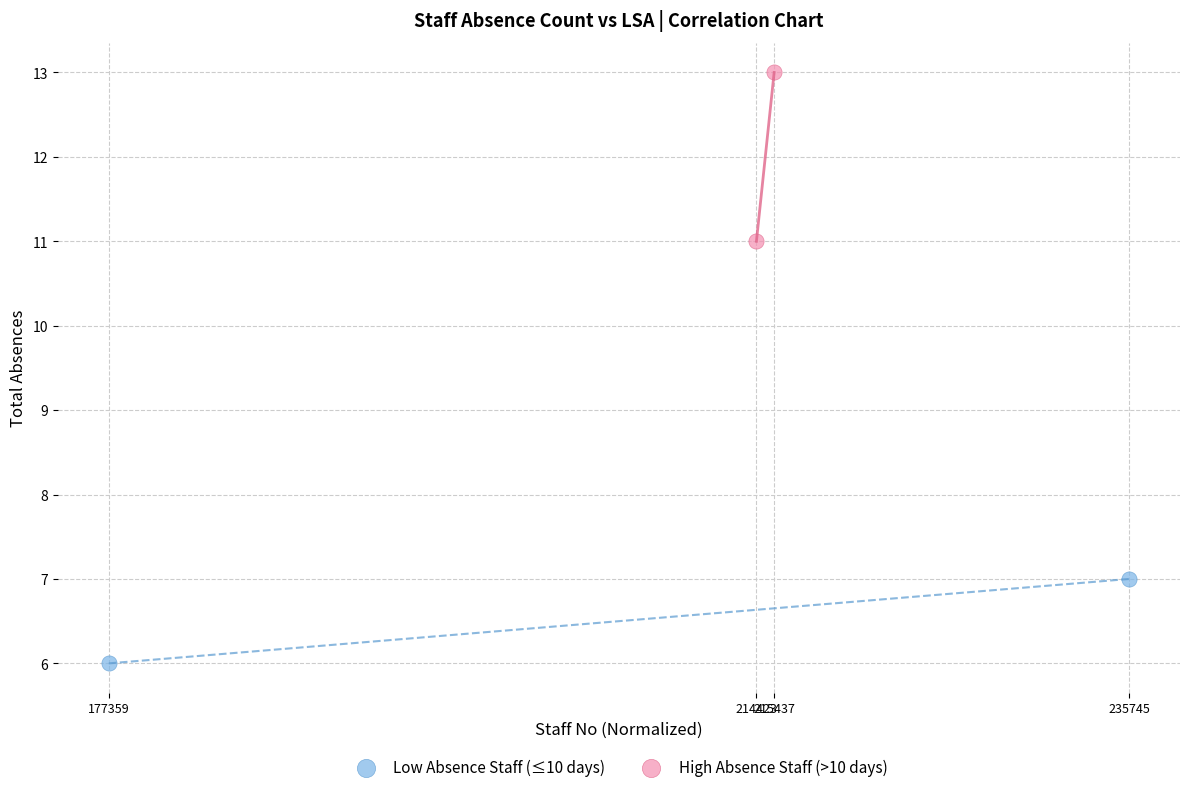

Which series has the widest spread of Y values?

High Absence Staff (>10 days)